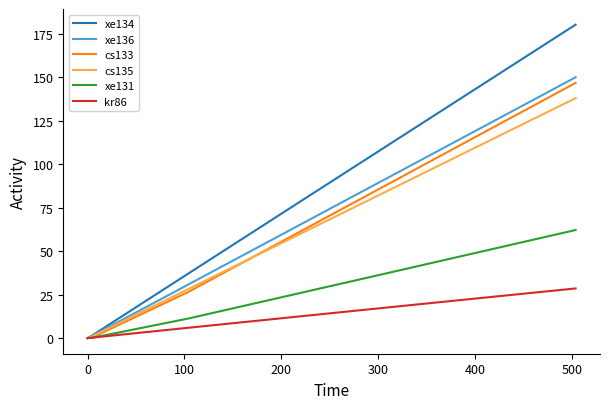

Which series has the widest spread of values?

xe134